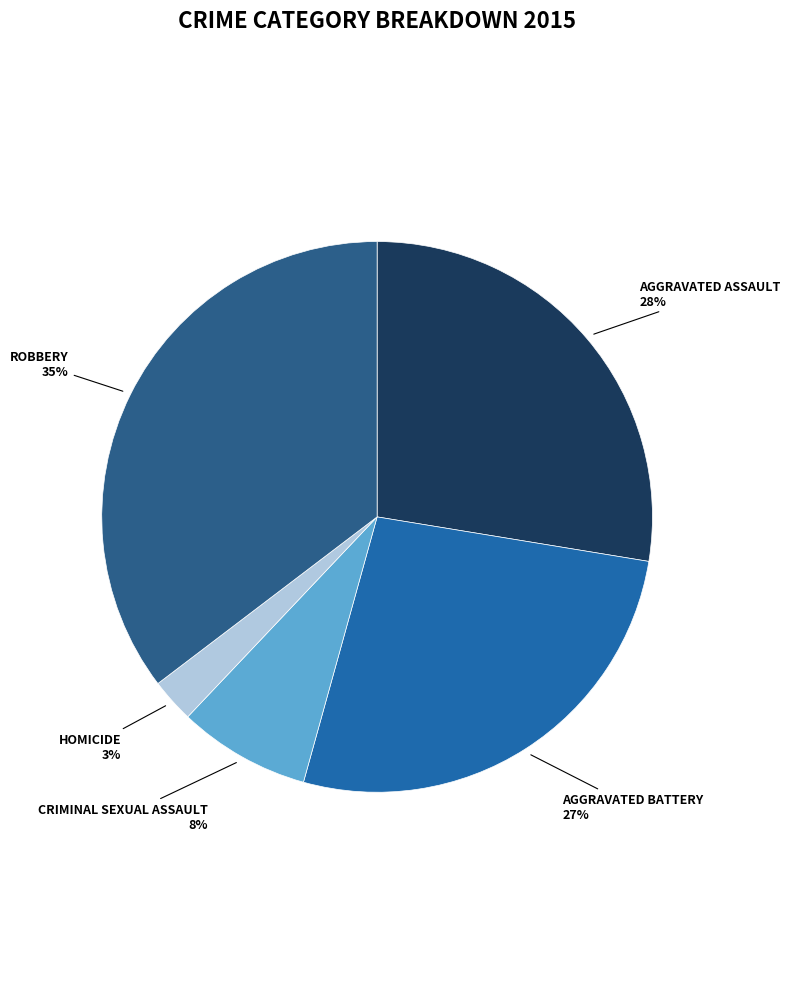

How many segments does this pie chart have?

5